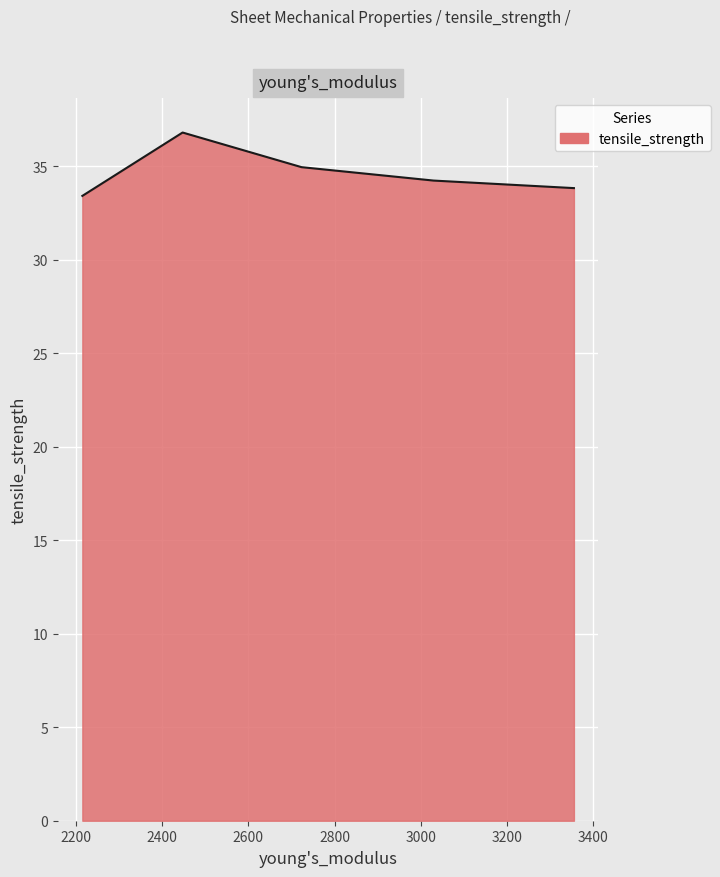

What is the minimum value shown in the chart?

33.4